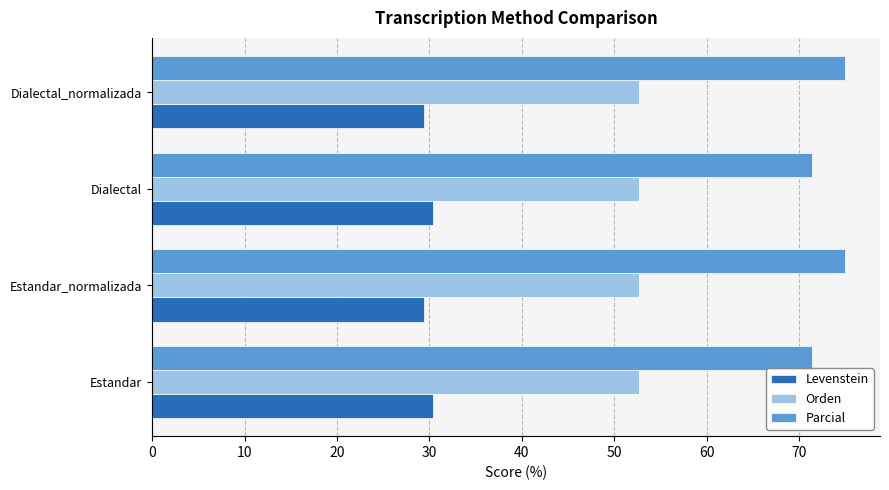

Is it true that Levenstein equals 52.0 at Dialectal?

False